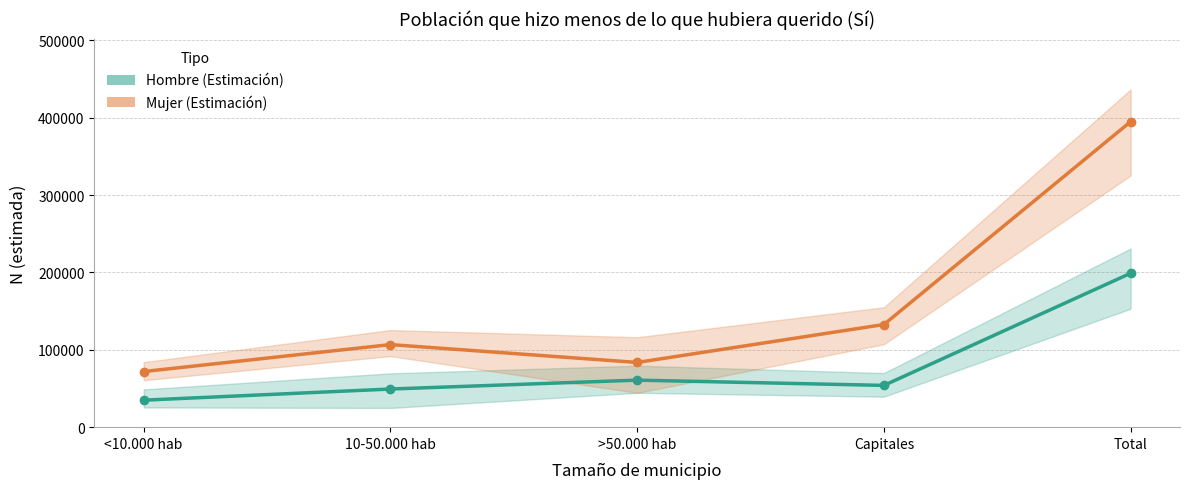

At how many categories does at least one series exceed 90076?

3